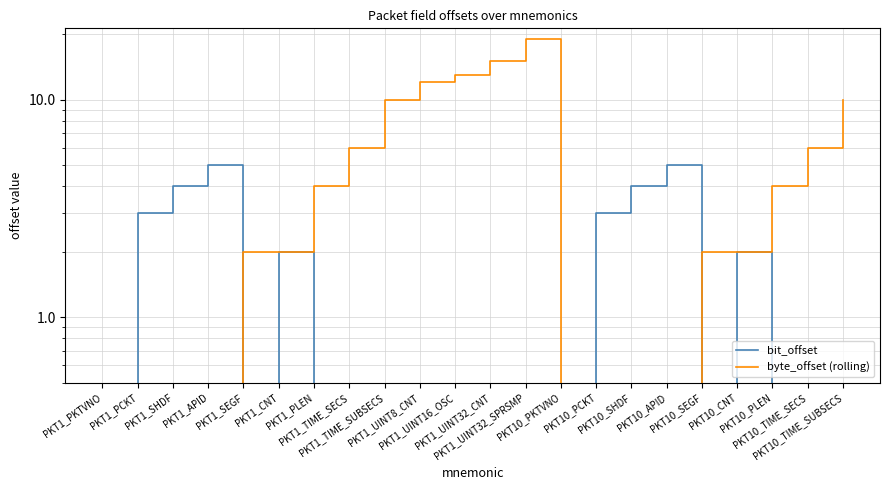

The value of byte_offset (rolling) at PKT10_TIME_SUBSECS is 6. True or false?

False